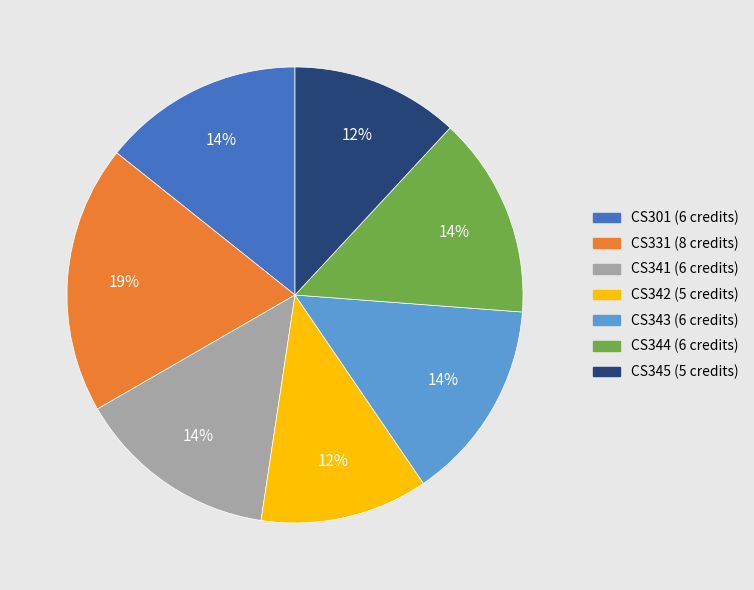

To the nearest percent, what is the difference between the largest and smallest slice percentages?

7%